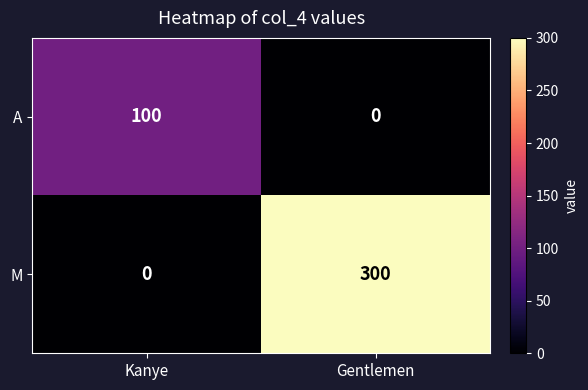

The A series shows -62 at Gentlemen. True or false?

False